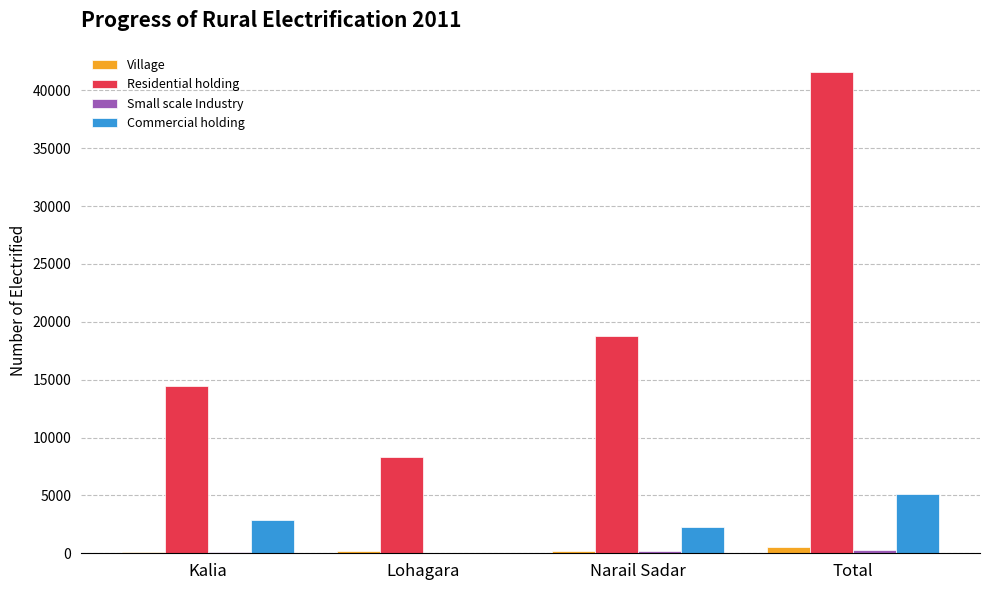

At which label is Residential holding closest to 24958?

Narail Sadar